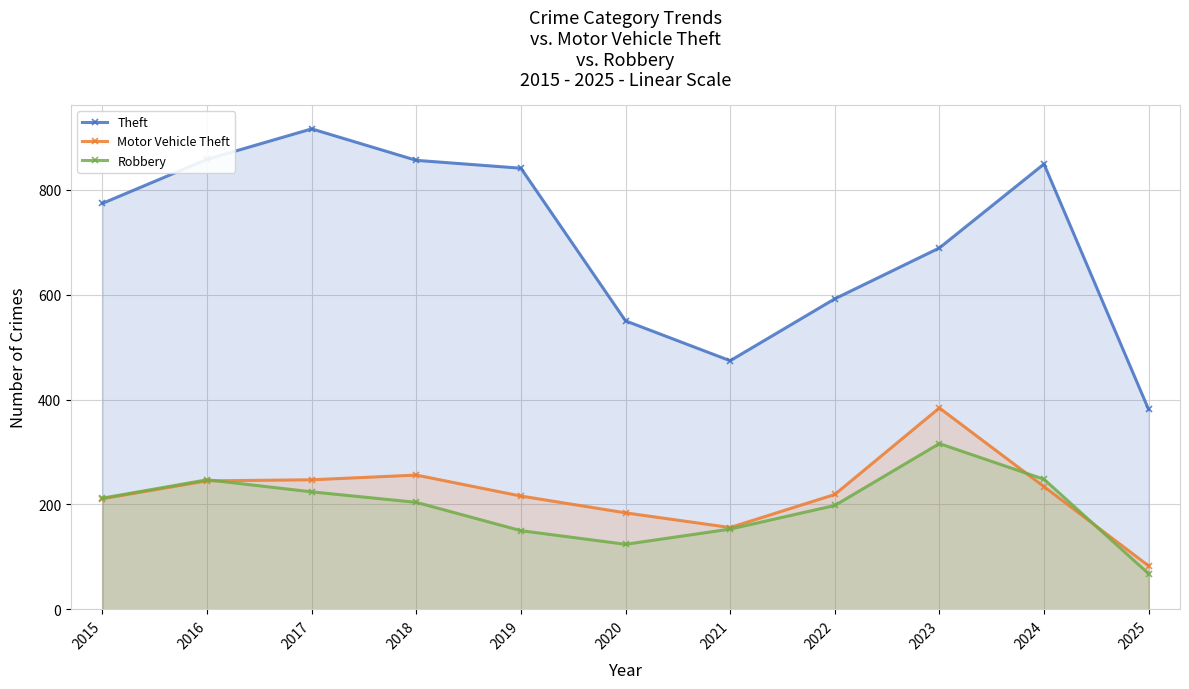

Where is Motor Vehicle Theft nearest to the value 233?

2024